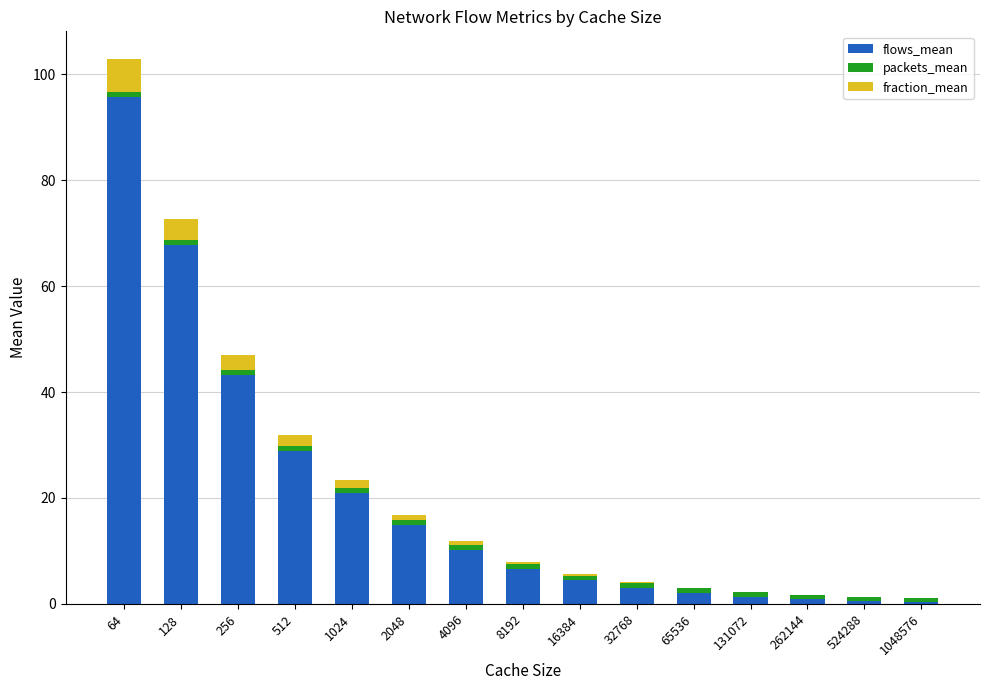

Are the bars grouped side by side (vs. stacked)?

No